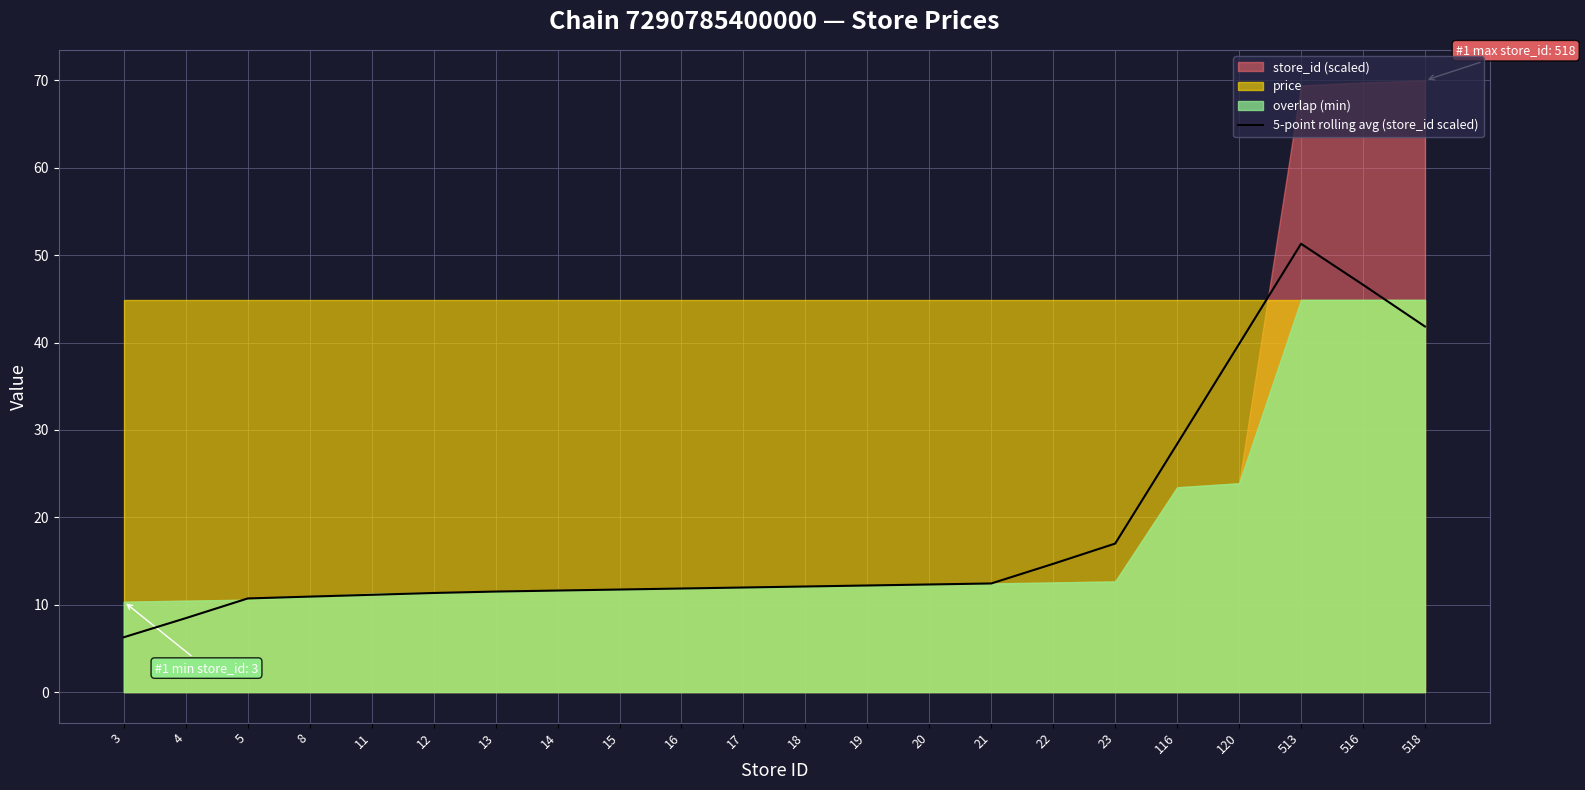

Reading right to left, list all the values displayed in this chart.

41.8	46.6	51.3	39.8	28.4	17.0	14.7	12.4	12.3	12.2	12.1	12.0	11.9	11.7	11.6	11.5	11.3	11.1	10.9	10.7	8.5	6.3